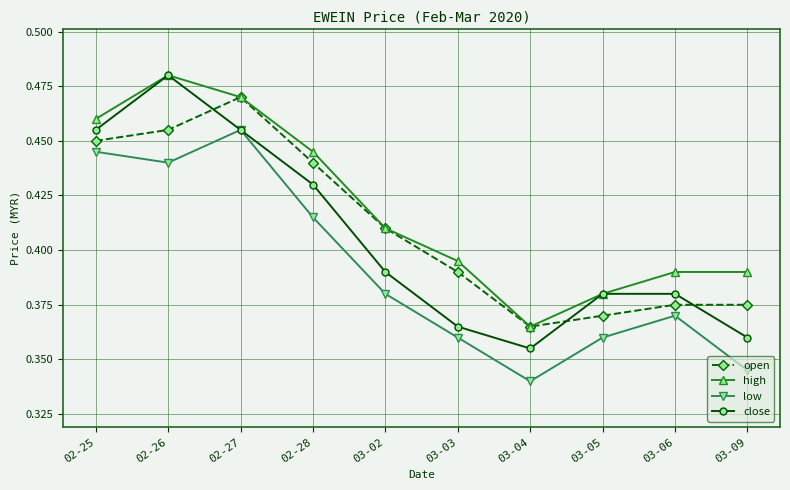

How many open values are between 0 and 1?

10